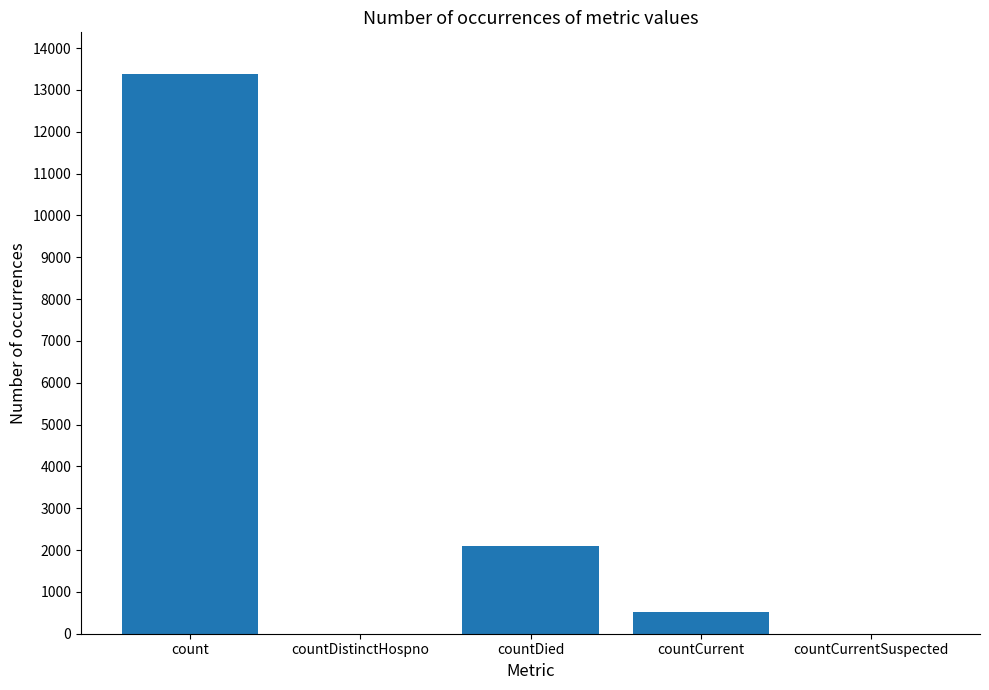

What is the sum of all values?

16002